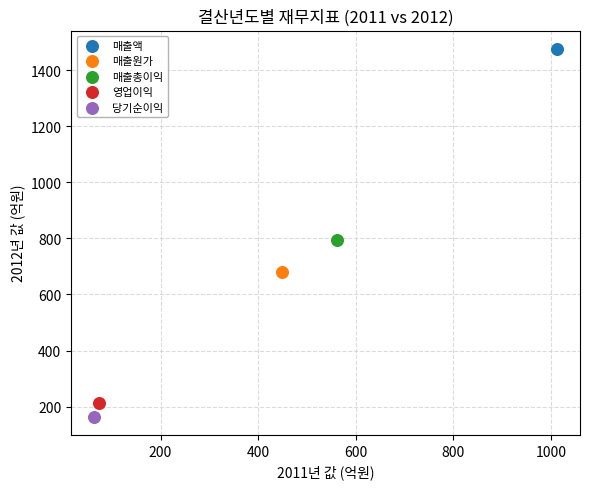

Which series reaches the maximum Y coordinate?

매출액